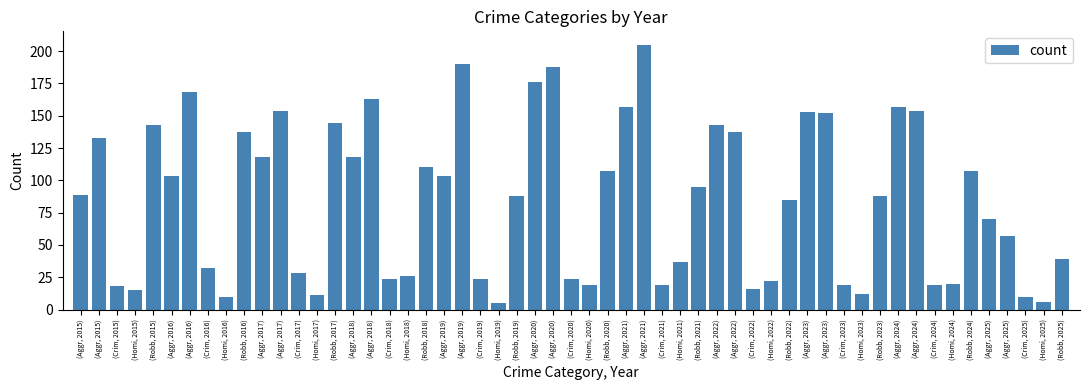

Which category has the highest value across all series?

2021